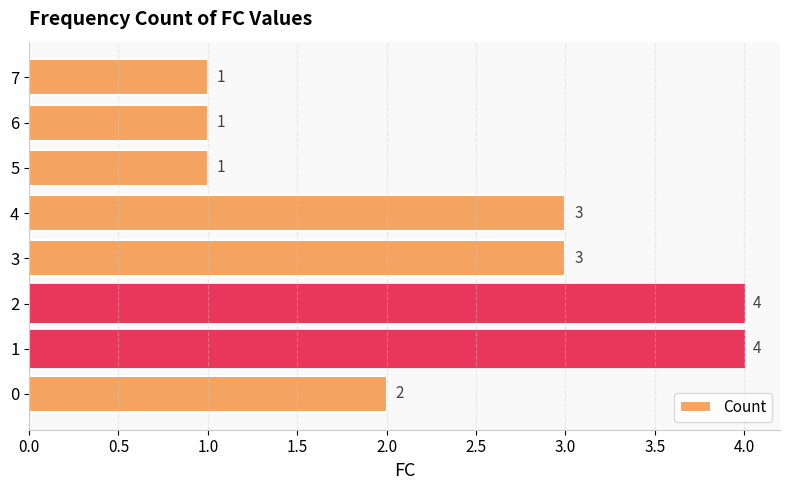

What is the smallest value displayed?

1